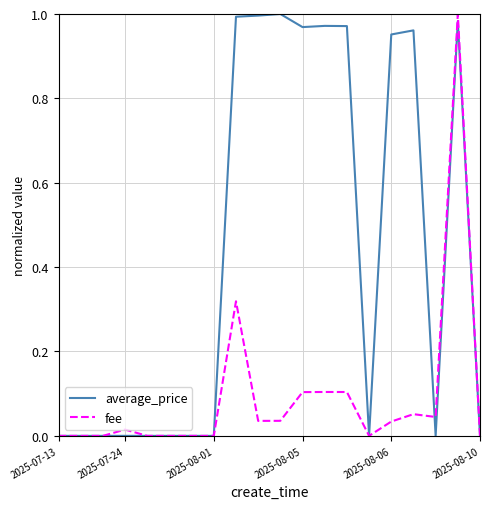

Which series has the largest total across all categories?

average_price